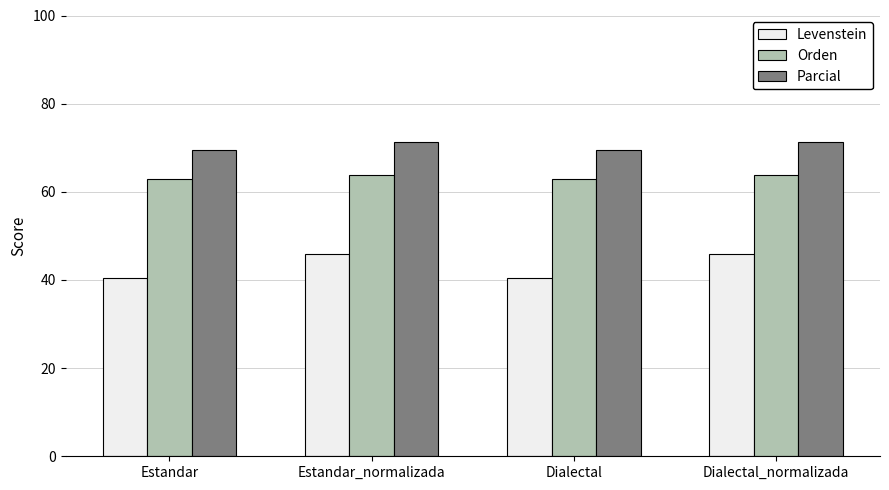

What is the difference between the highest and lowest values at Estandar?

29.2